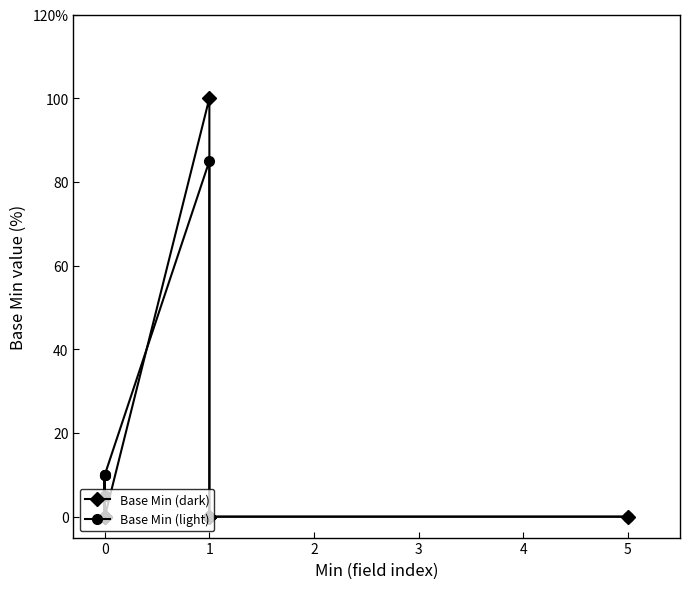

What are all the series names shown in the legend?

Base Min (dark), Base Min (light)